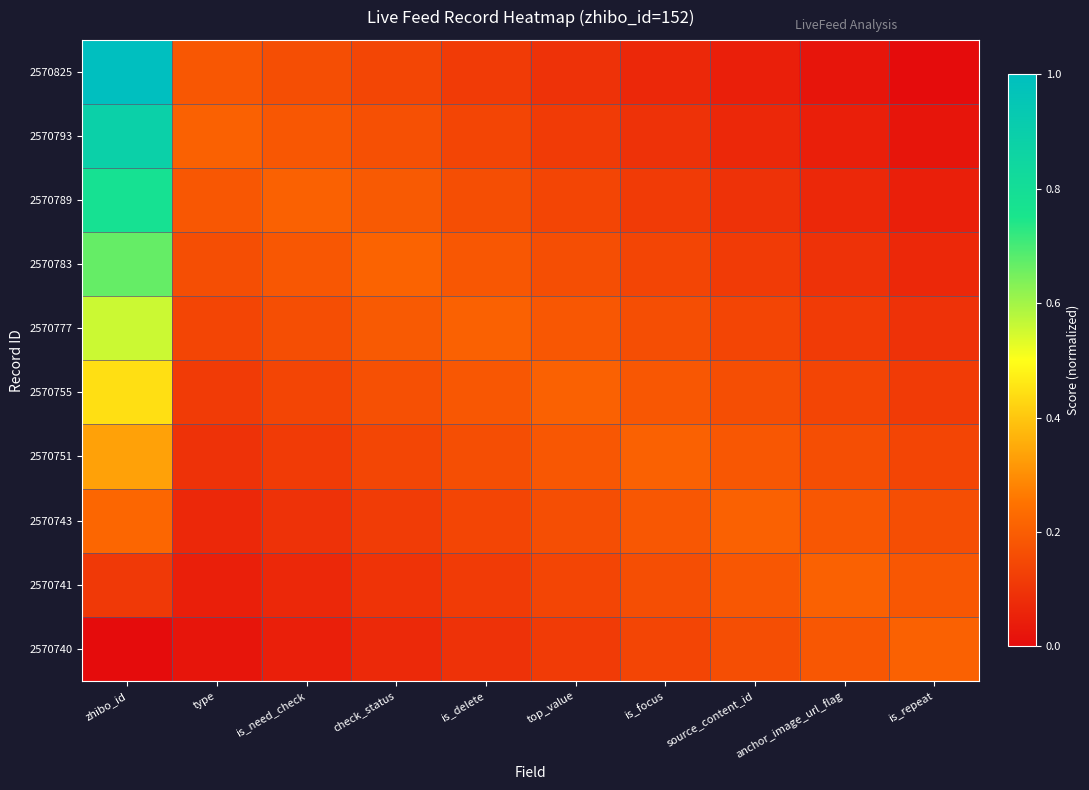

Rank the series at type from lowest to highest value.

2570740, 2570741, 2570743, 2570751, 2570755, 2570777, 2570783, 2570825, 2570789, 2570793